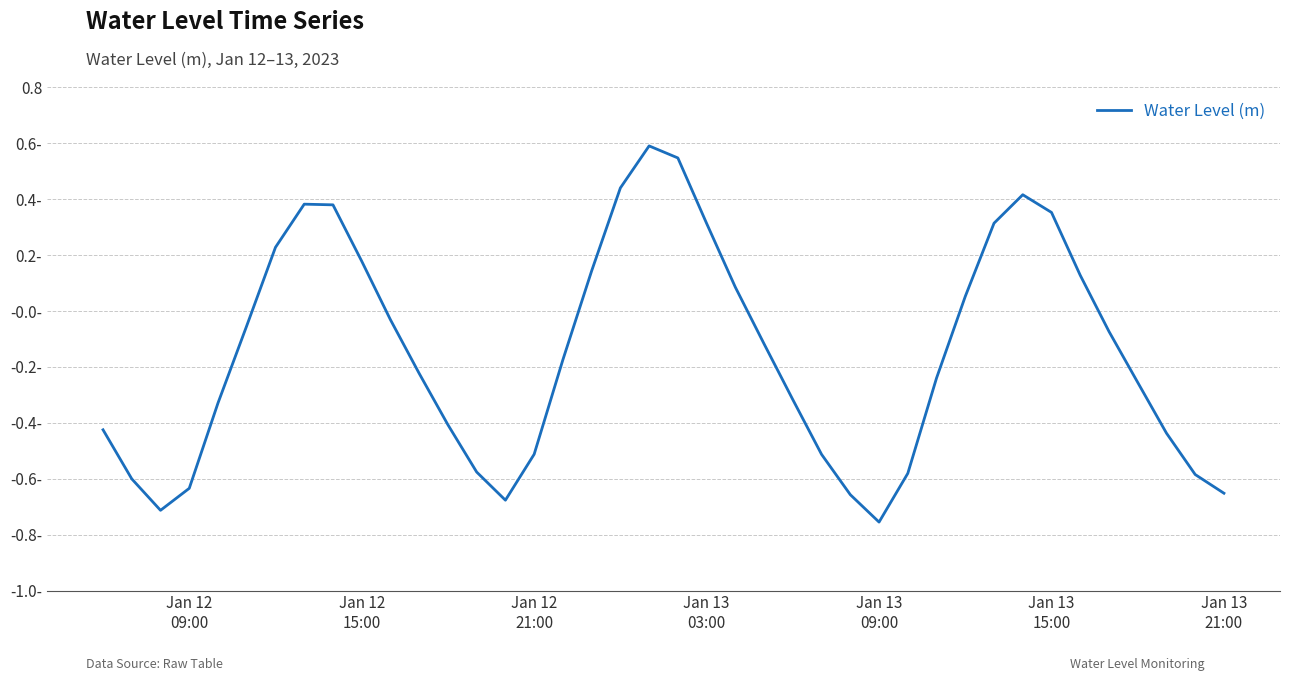

Does the chart display data point markers on the line(s)?

No